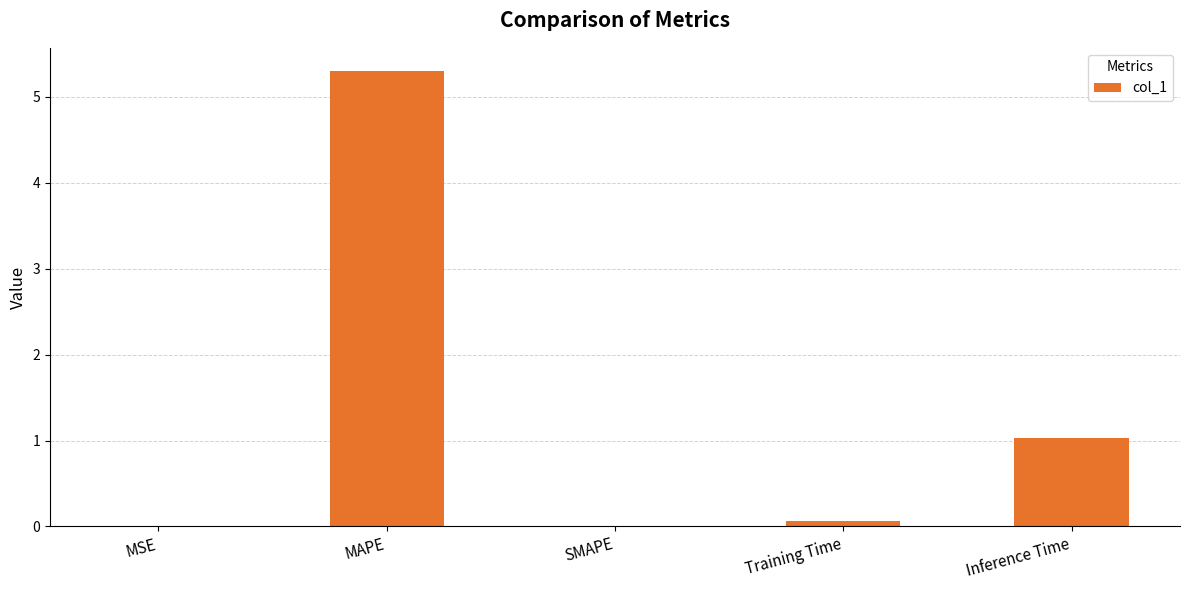

Between SMAPE and Inference Time, which is larger?

Inference Time